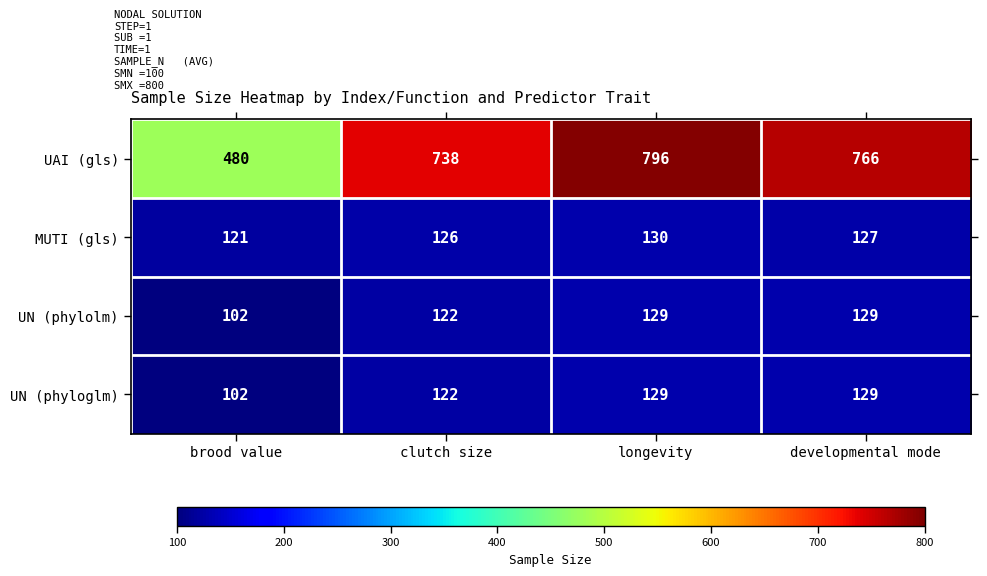

How many values in the UN (phyloglm) series are below 129?

2